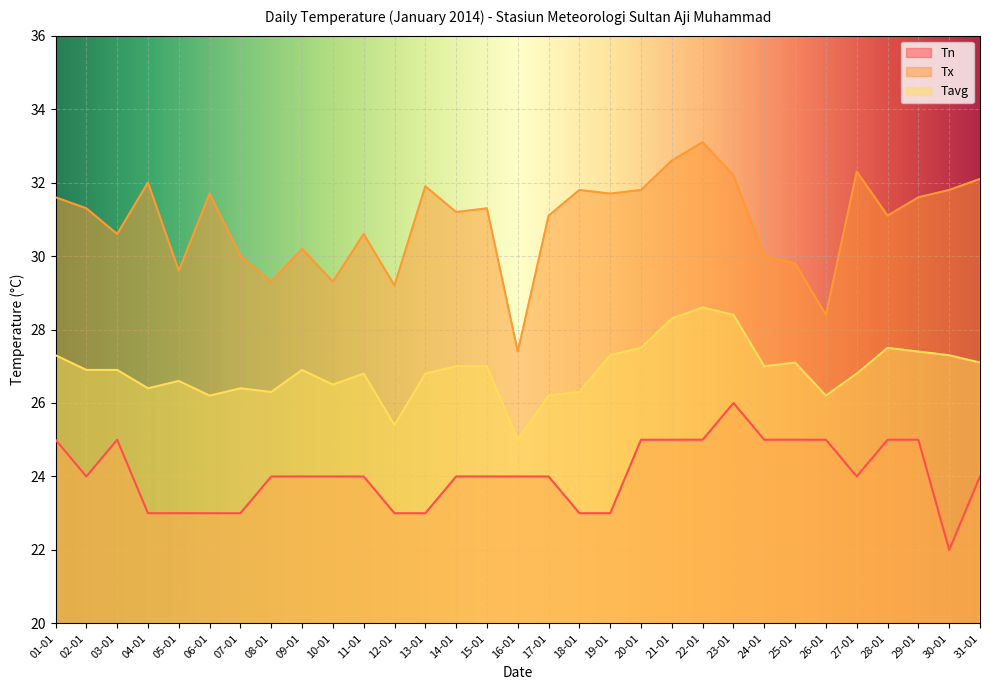

What position from the left is 02-01?

2